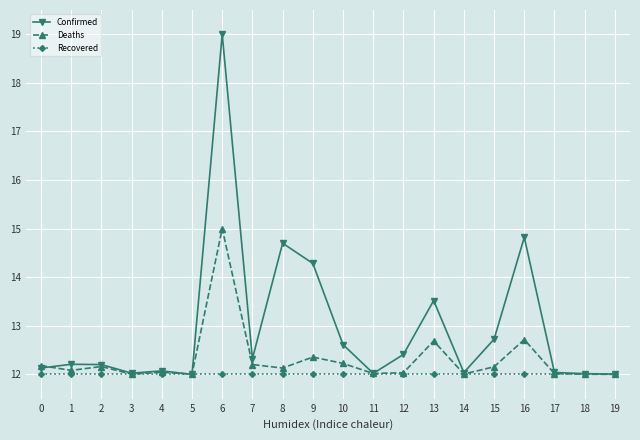

True or false: Confirmed has a value of 12.3 at 7.

True